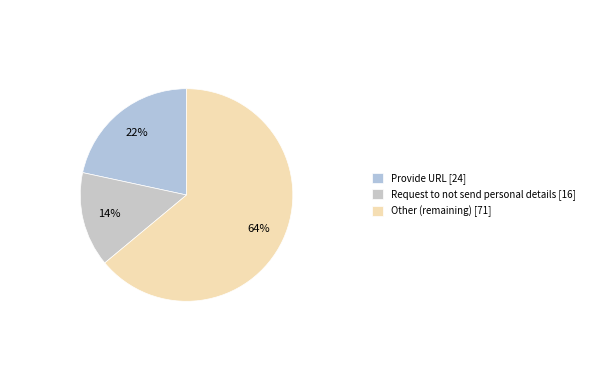

Is it true that Other is 74% of the pie?

False